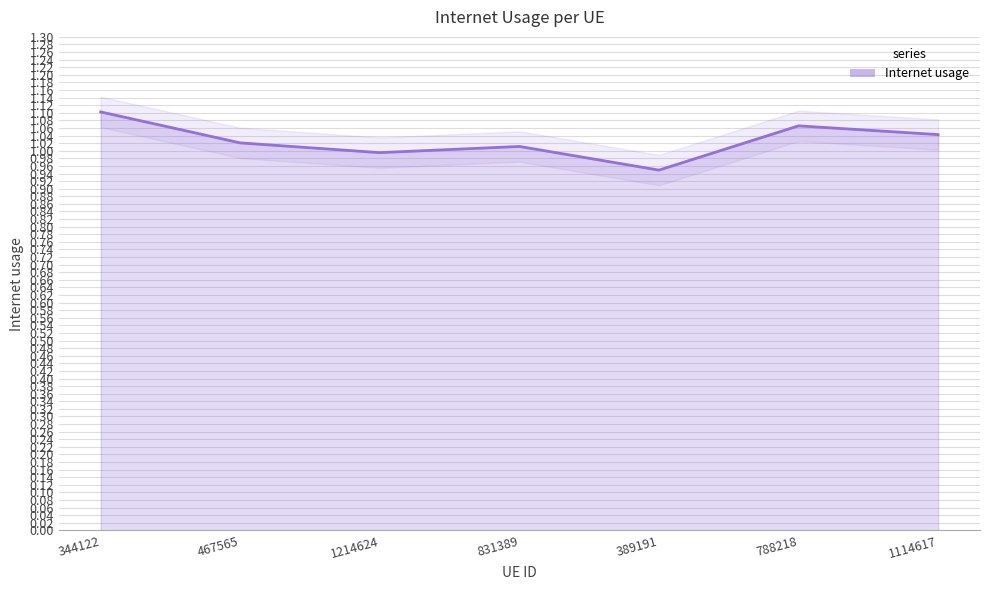

List the labels in order of value, largest first.

344122, 788218, 1114617, 467565, 831389, 1214624, 389191